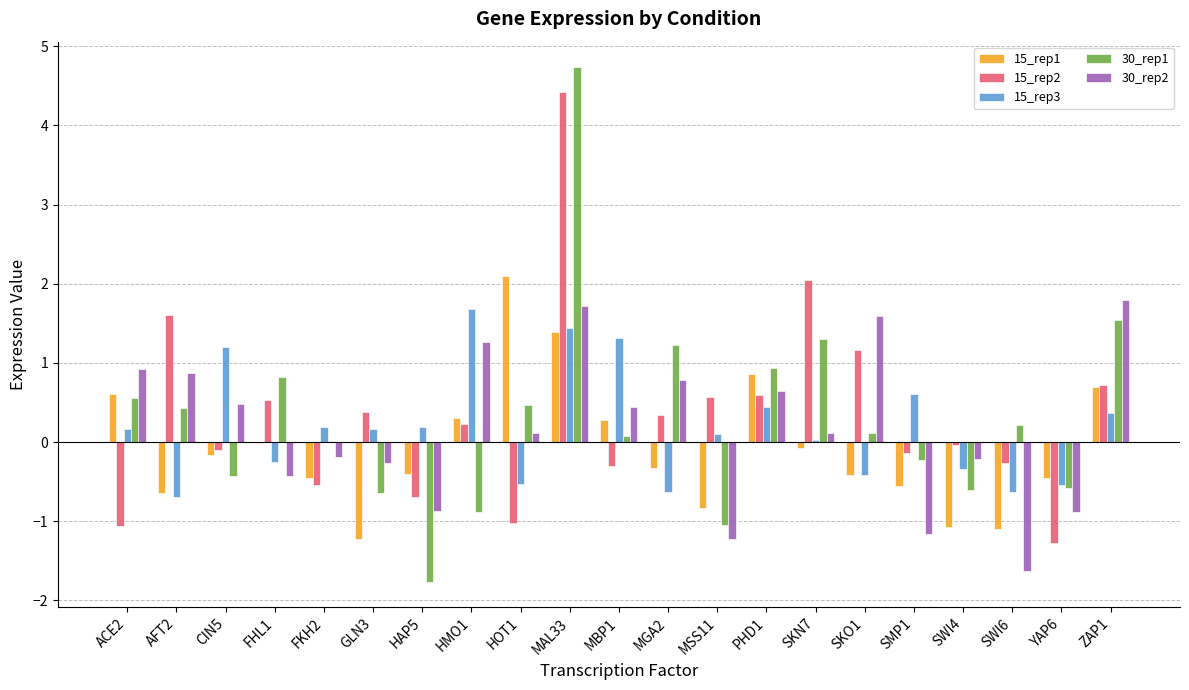

What is the spread (max minus min) of values at ZAP1?

1.4